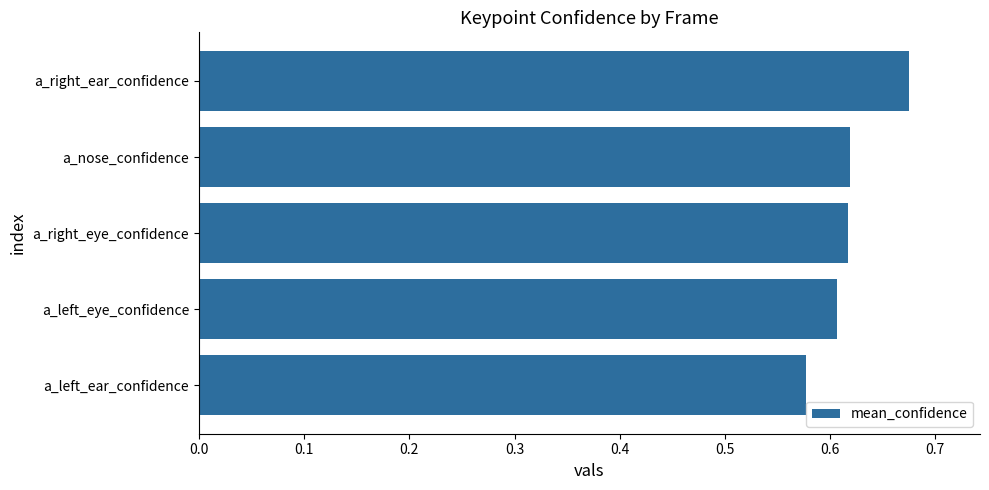

What is the sum of all values?

3.1